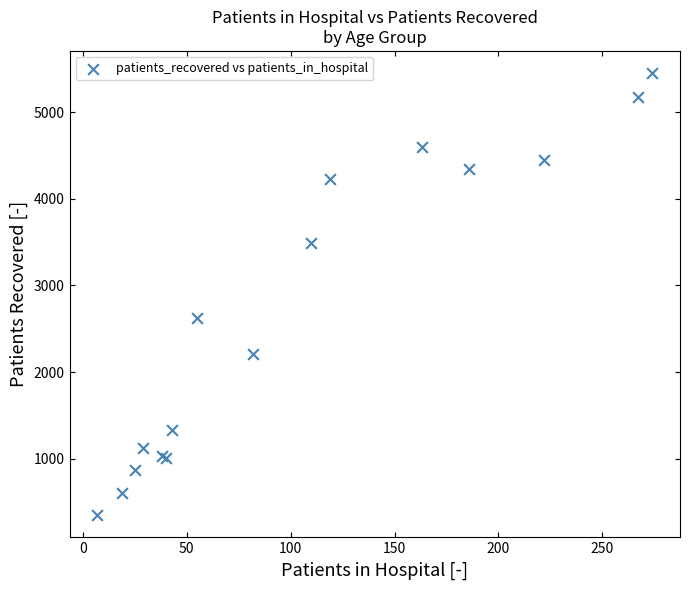

What Y value in the scatter plot is closest to 2900?

2620